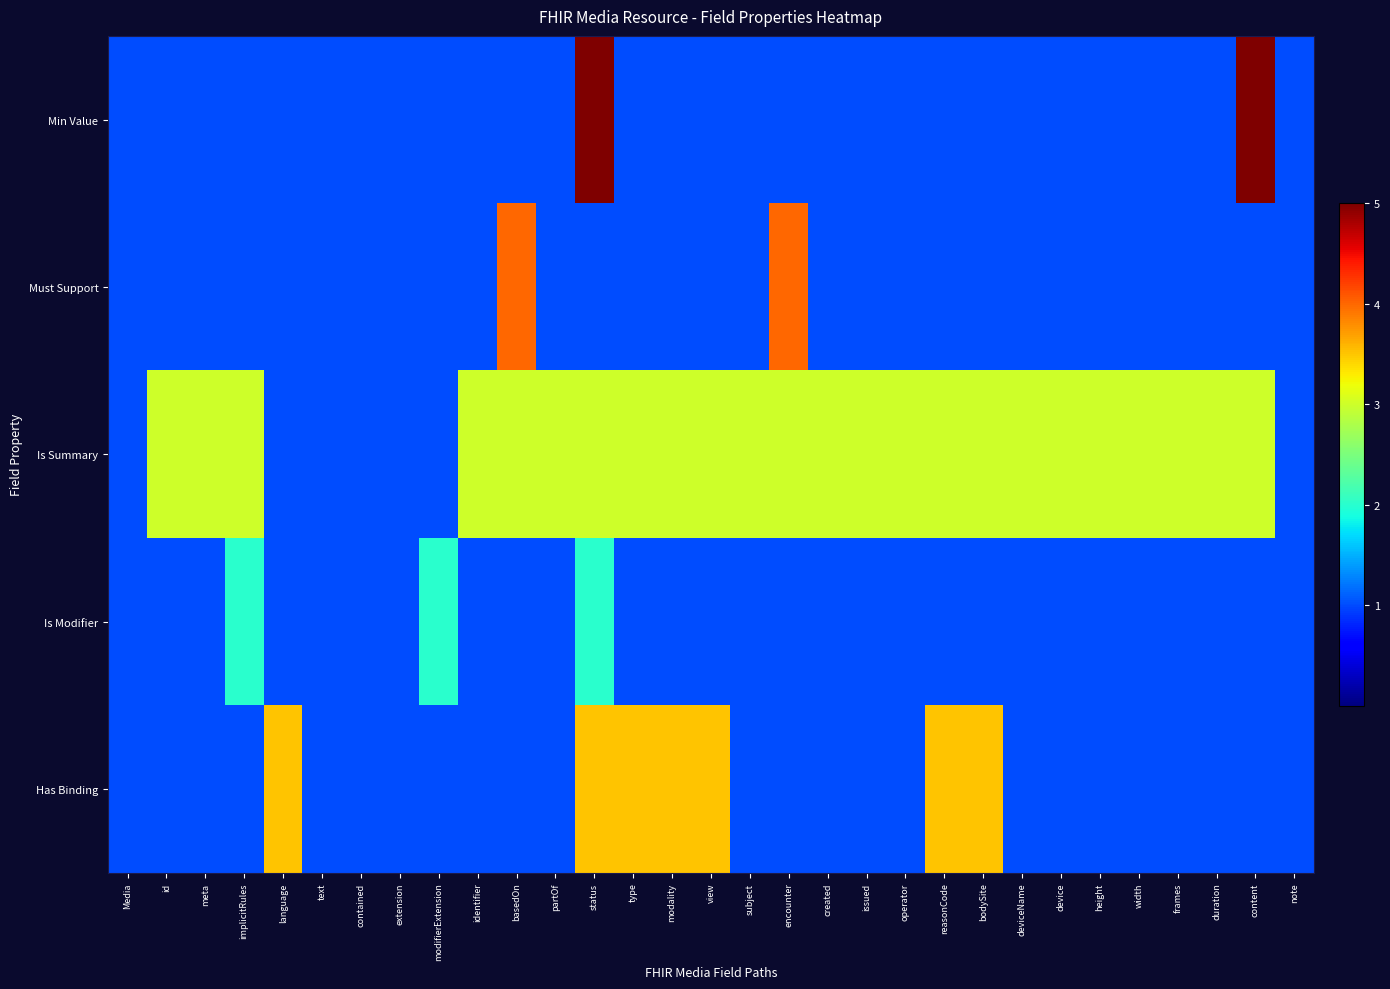

Rank the series by their maximum value, from lowest to highest.

Is Modifier, Is Summary, Has Binding, Must Support, Min Value